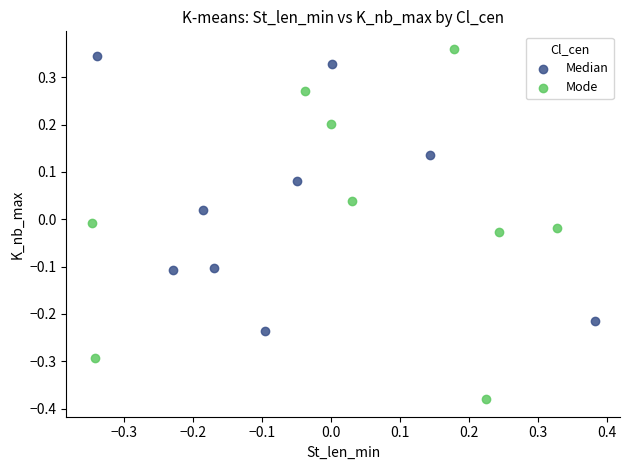

Which series has the widest spread of Y values?

Mode